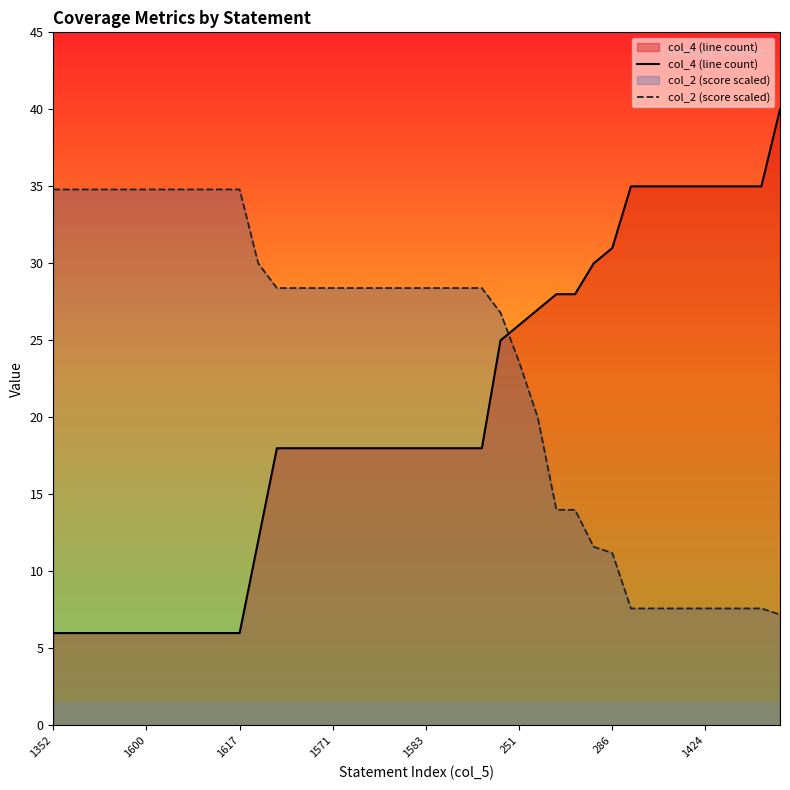

After their last crossing, which series has the higher values: col_2 (score scaled) or col_4 (line count)?

col_4 (line count)